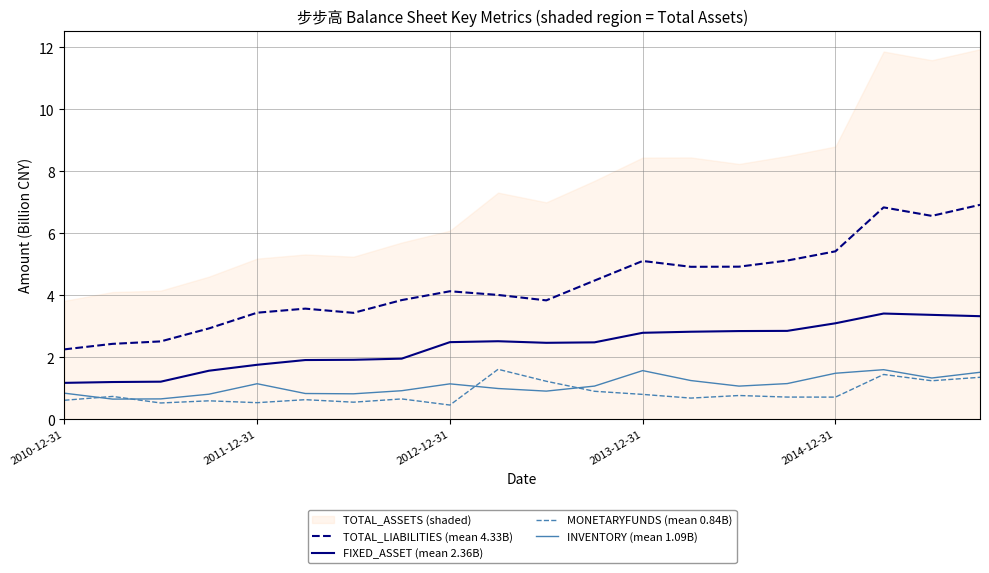

What is the sum of all MONETARYFUNDS (mean 0.84B) values?

16.7